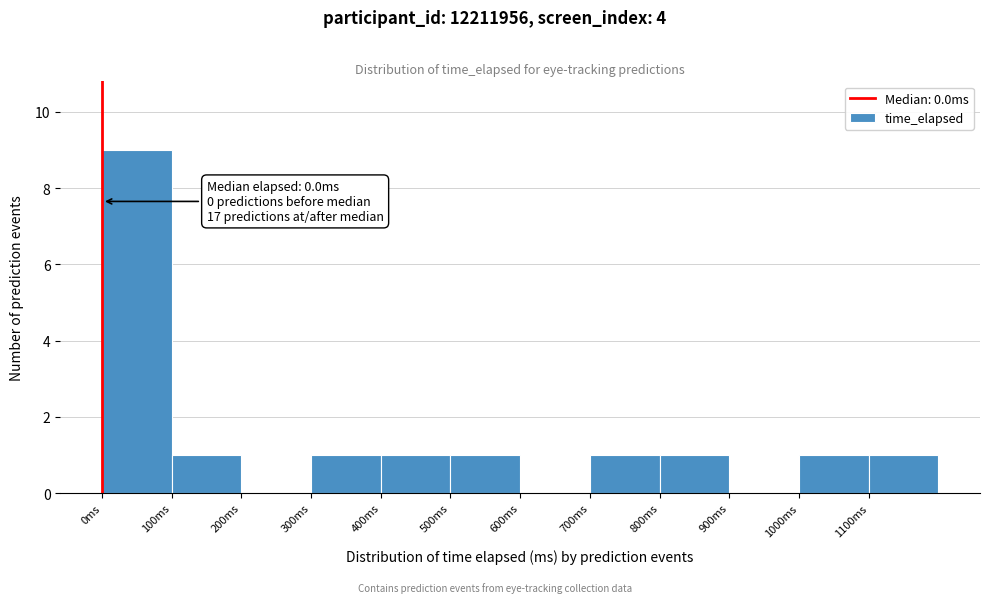

Over which range of the x-axis is the bar tallest?

0 to 100